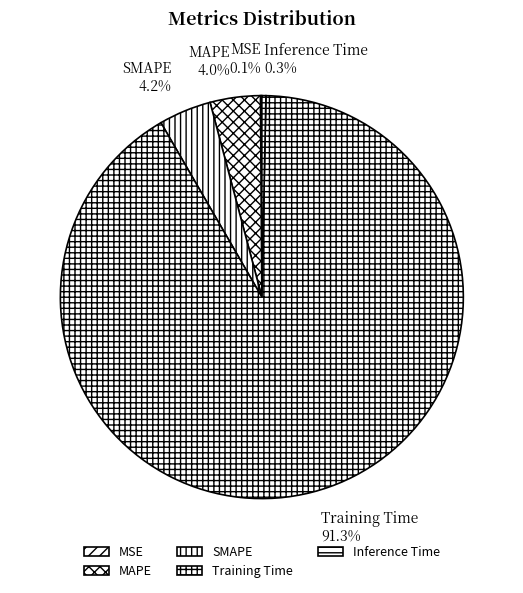

Which category has the biggest portion of the pie?

Training Time